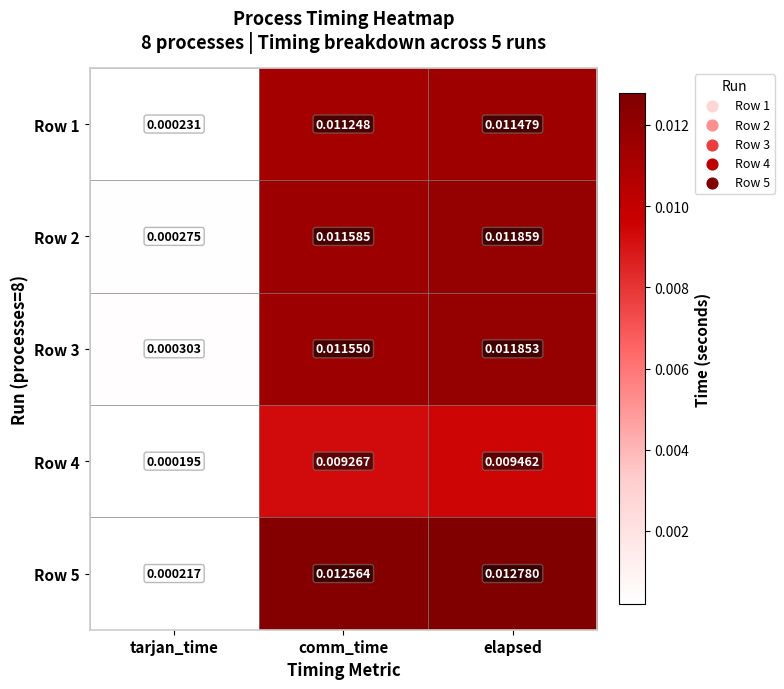

At comm_time, list the series in order from smallest to largest.

Row 4, Row 1, Row 3, Row 2, Row 5